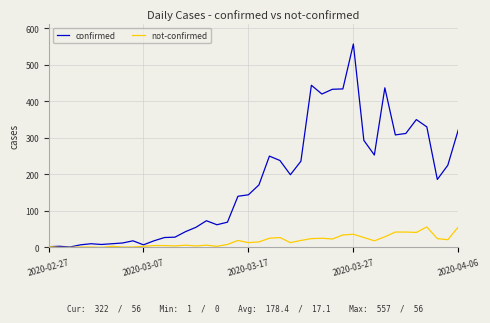

Which series has the largest total across all categories?

confirmed